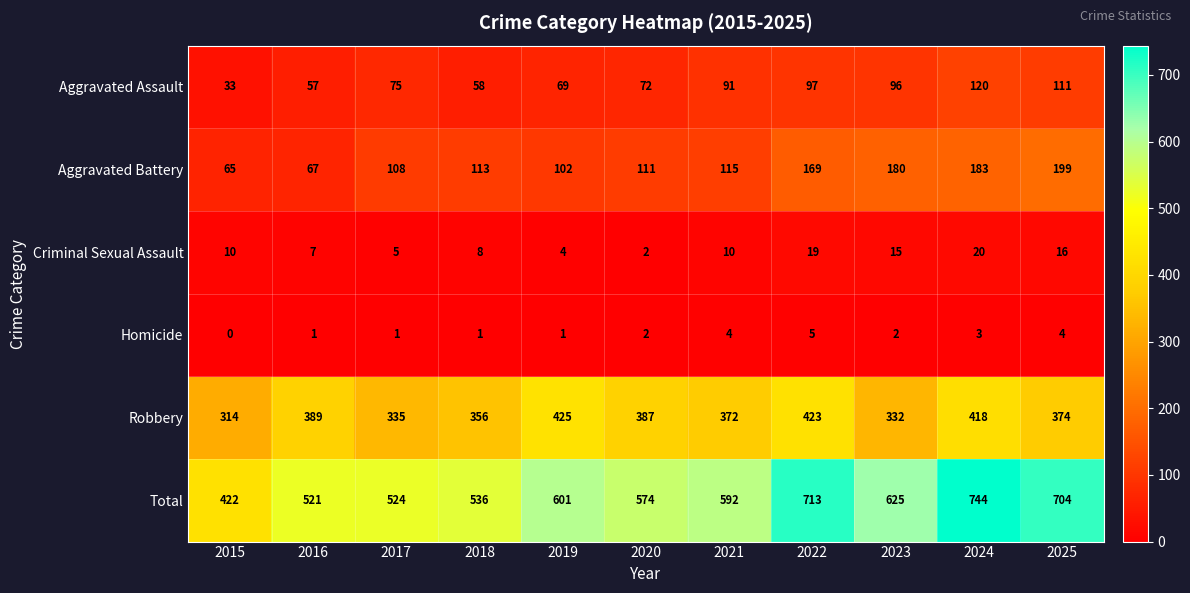

List the labels in order of Total value, largest first.

2024, 2022, 2025, 2023, 2019, 2021, 2020, 2018, 2017, 2016, 2015